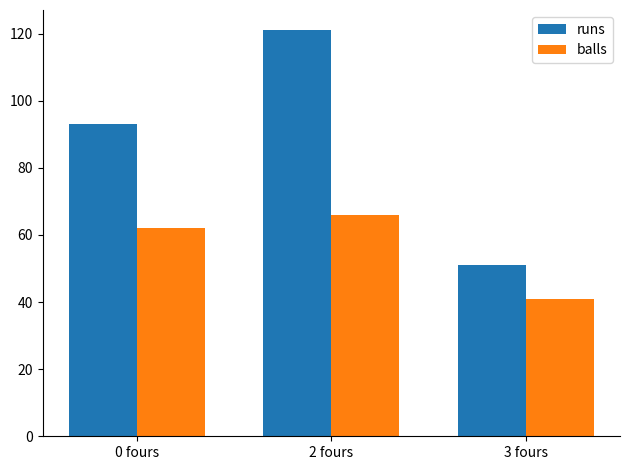

How many bars are there in total?

6